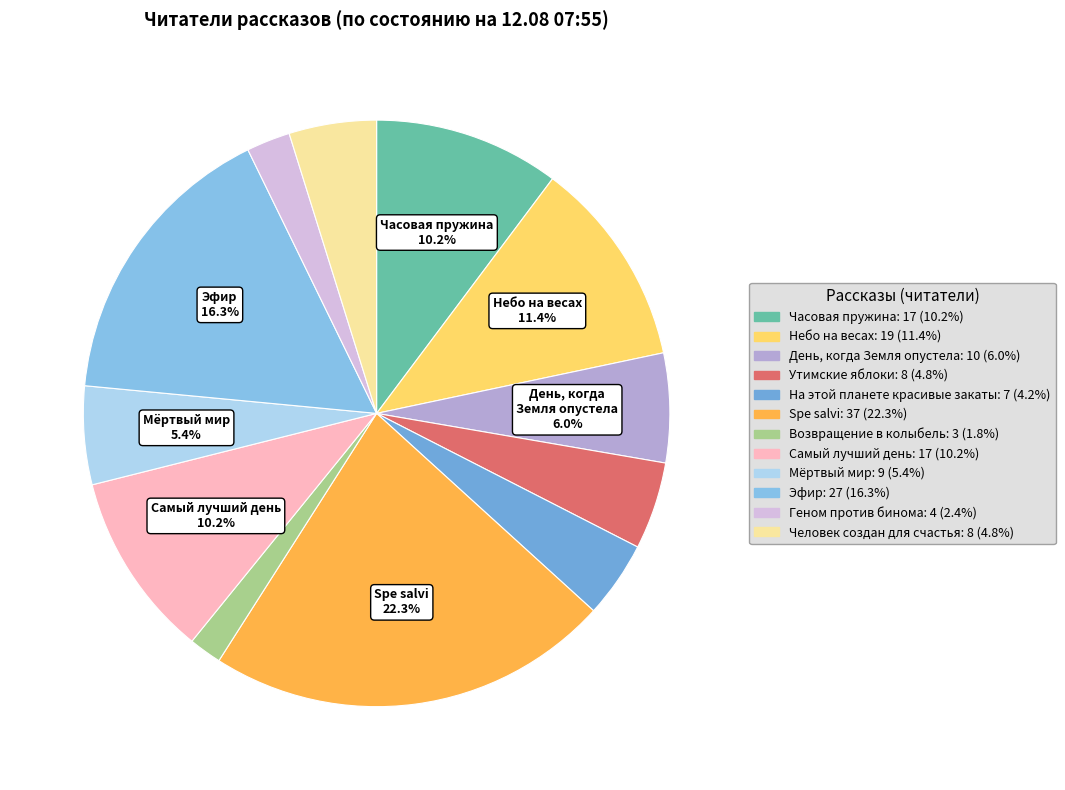

Which category has the smallest portion of the pie?

Возвращение в колыбель